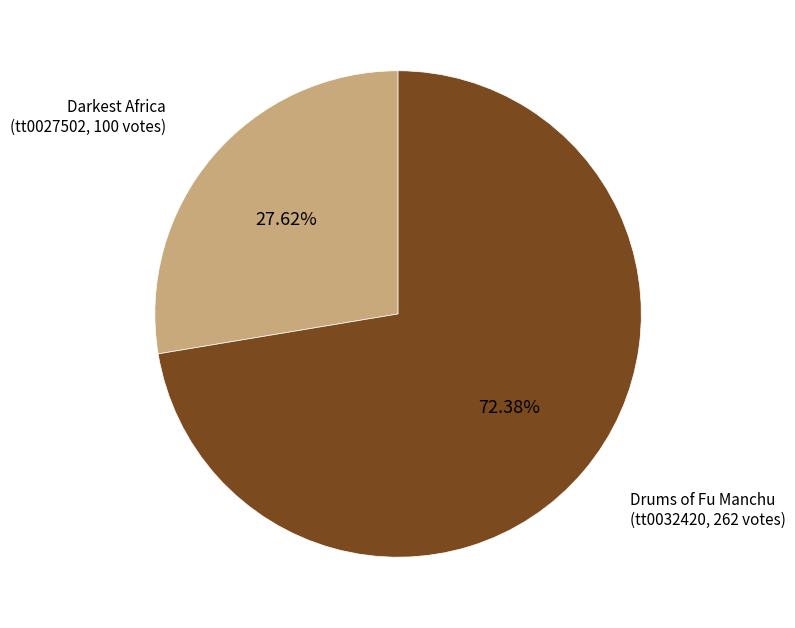

Is there any slice that represents more than half of the pie?

Yes